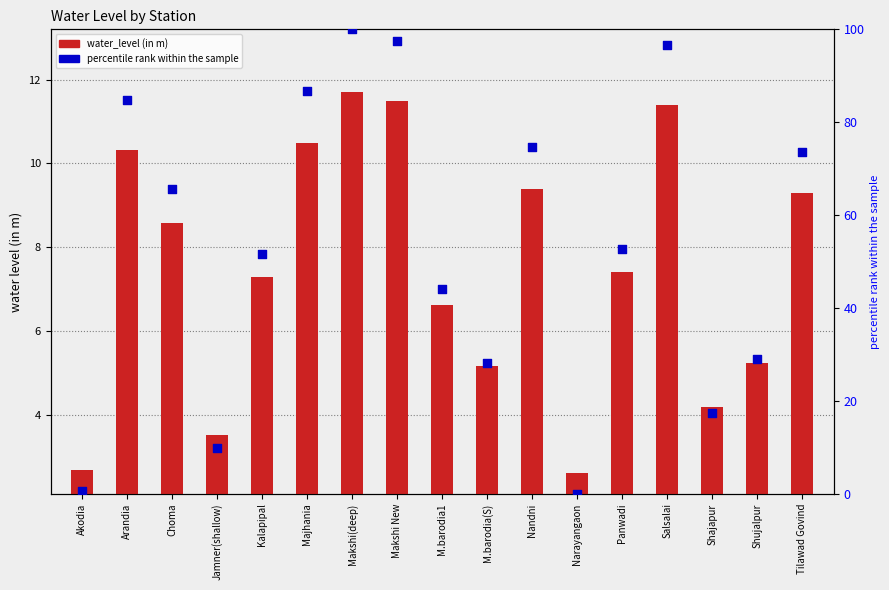

Which series has the largest total across all categories?

percentile rank within the sample